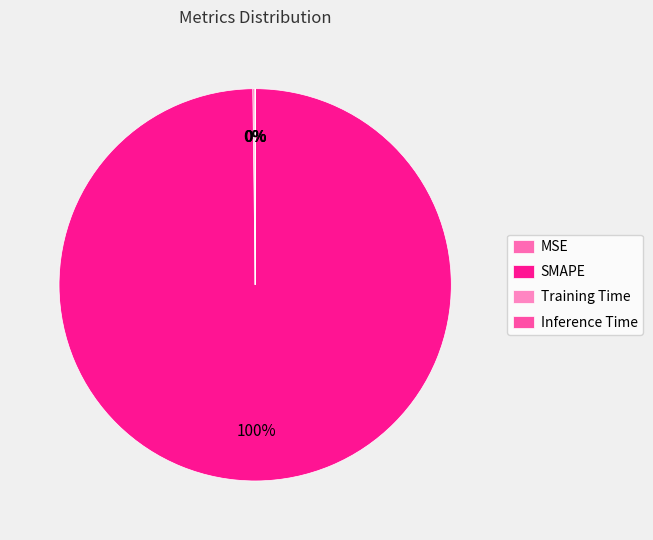

To the nearest percent, what is the combined percentage of Training Time and SMAPE?

100%